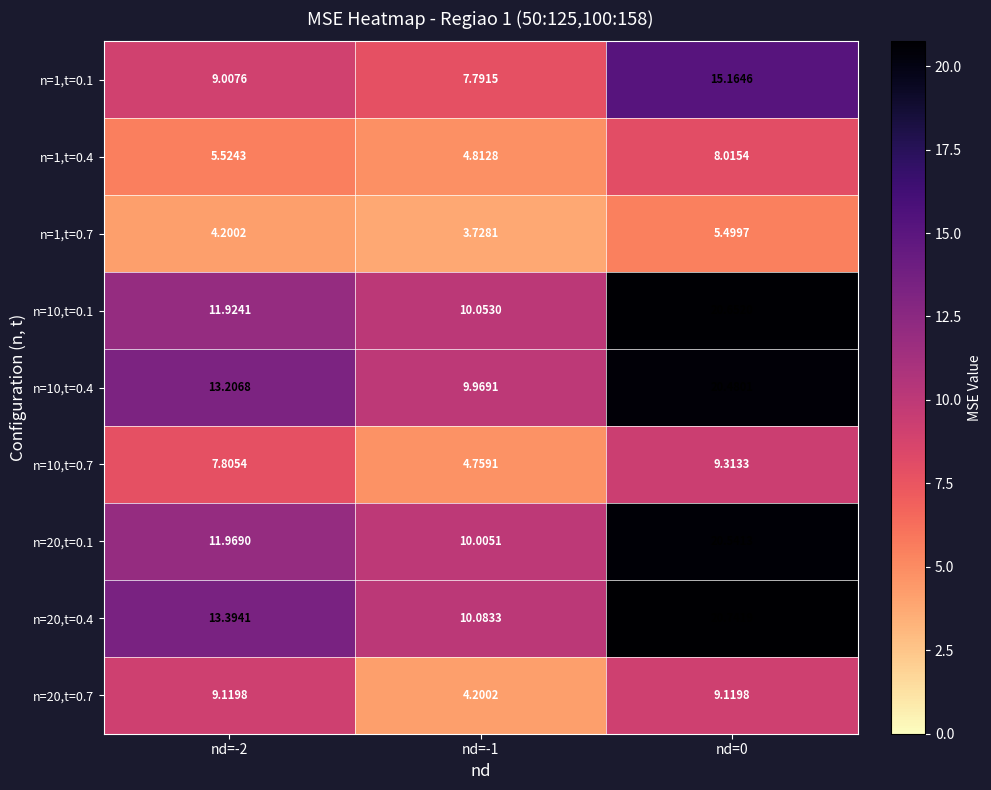

Is the value of n=10,t=0.7 at nd=0 greater than the value of n=20,t=0.1 at nd=-2?

No